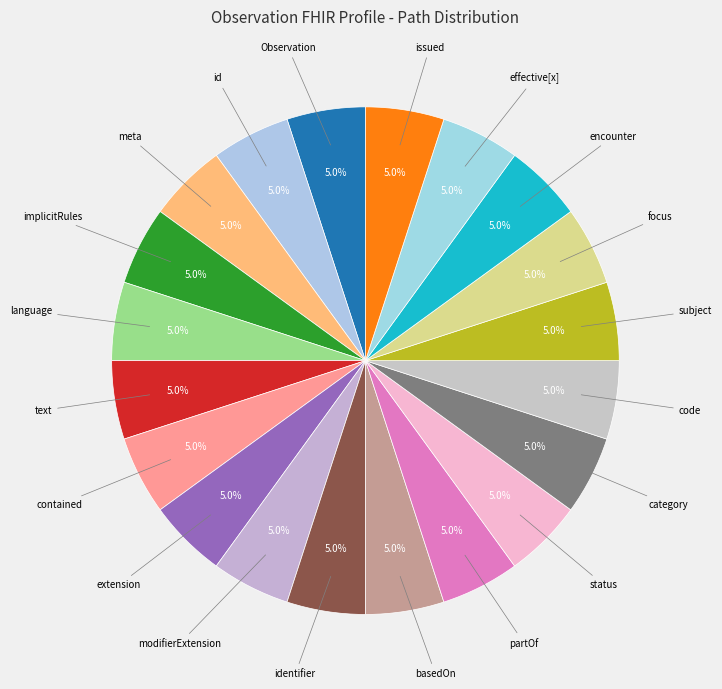

How many slices are in this pie chart?

20